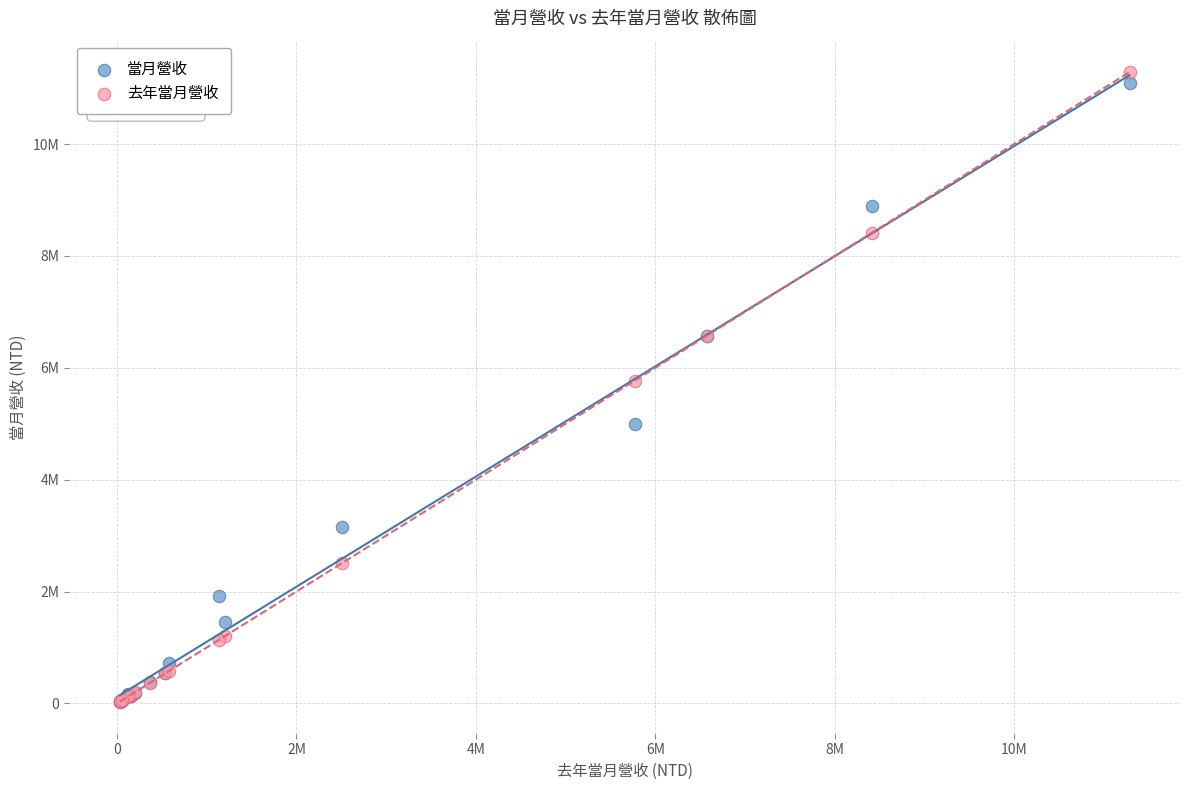

Which series reaches the maximum Y coordinate?

去年當月營收